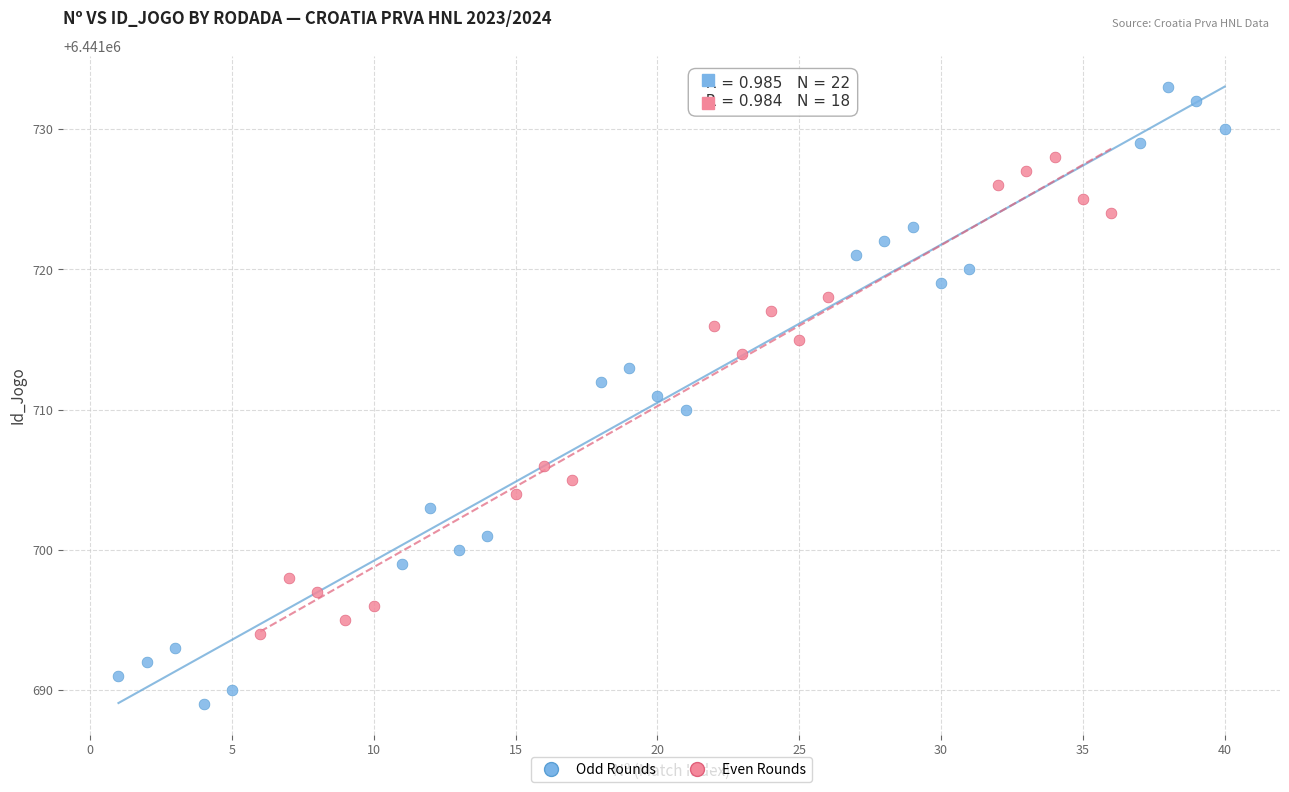

Which series reaches the minimum Y coordinate?

Odd Rounds